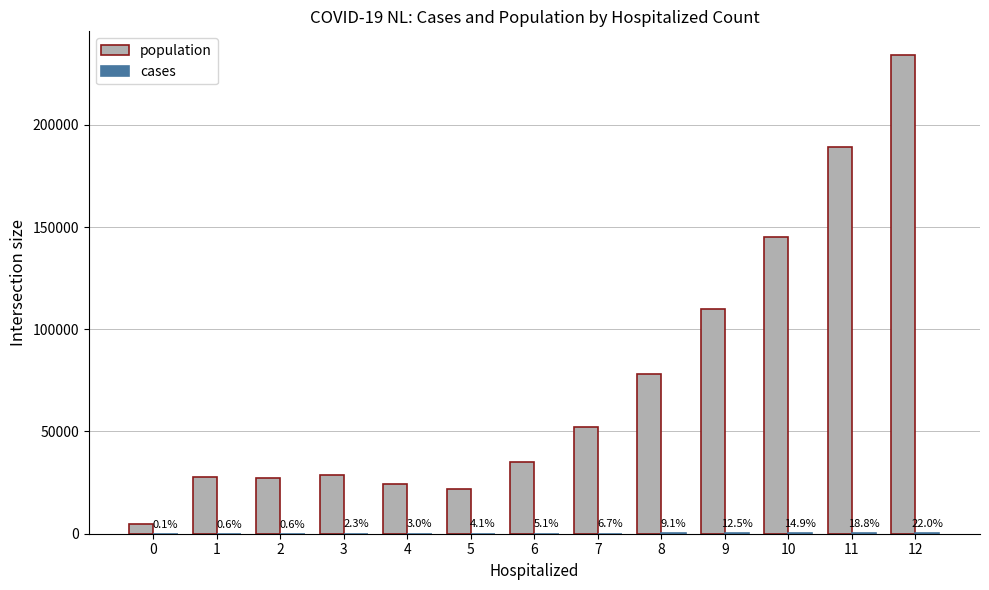

Which series has the widest spread of values?

population